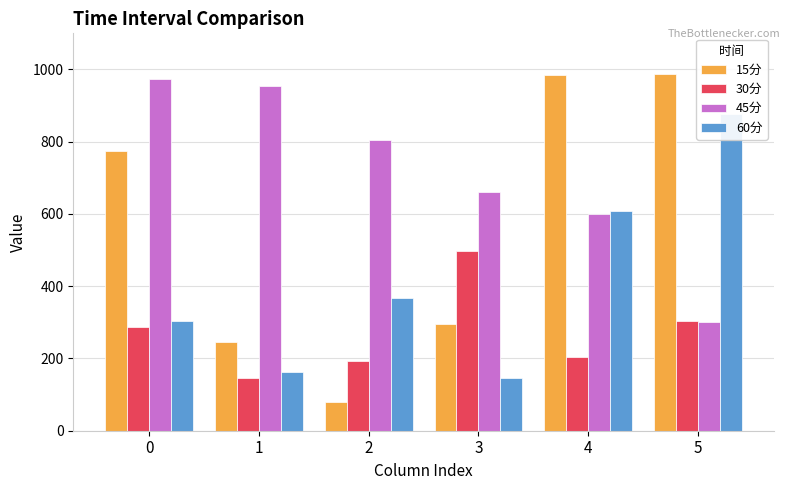

Where is 60分 nearest to the value 511?

4